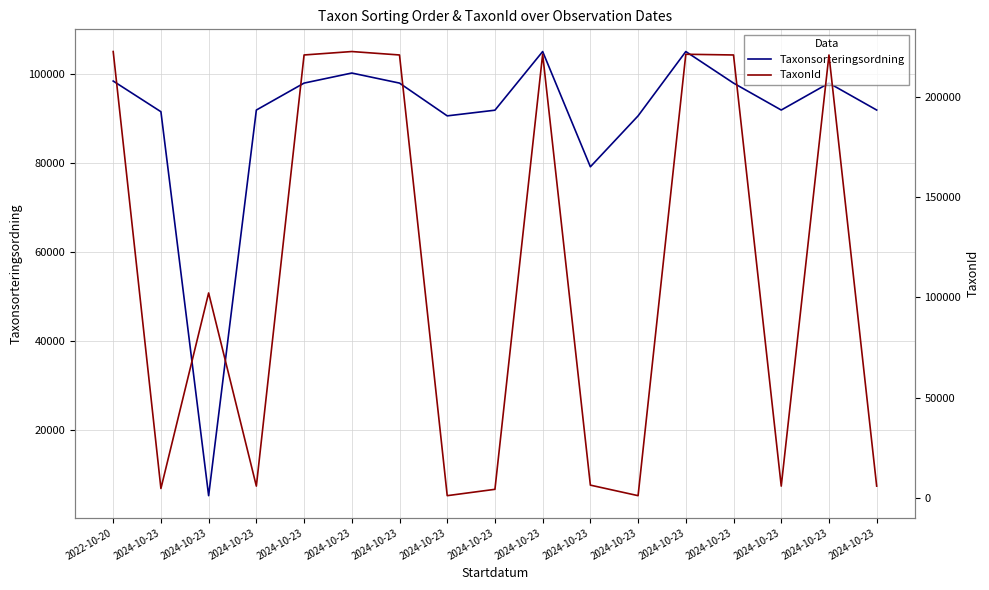

Where is the first local maximum for Taxonsorteringsordning?

2024-10-23